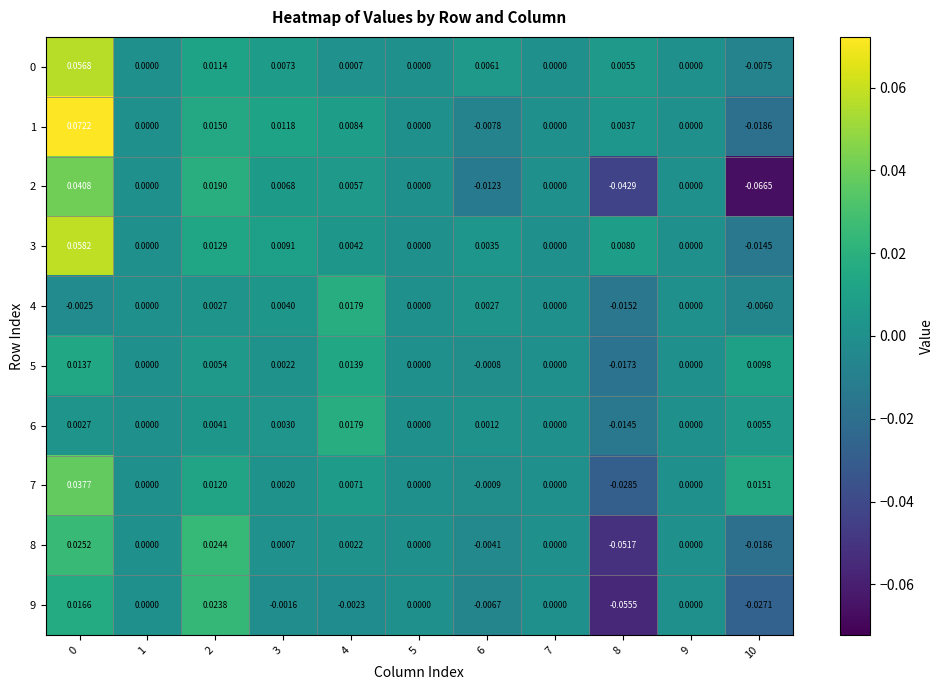

Is the value of 8 at 8 greater than the value of 1 at 2?

No